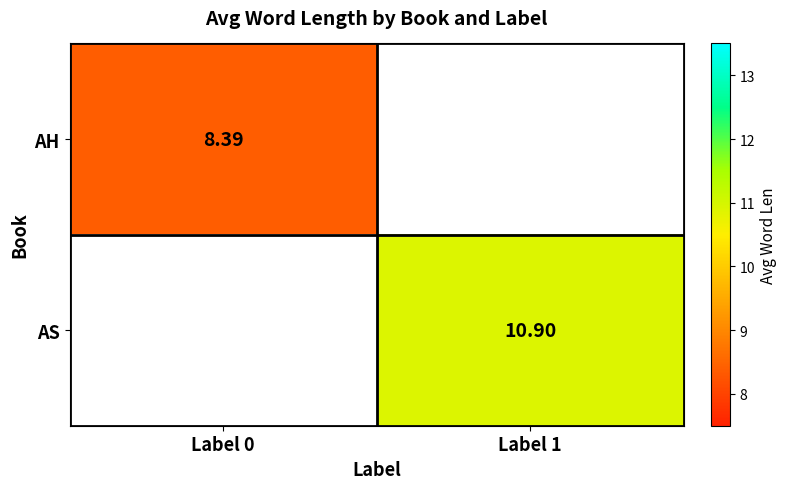

Which category has the highest value across all series?

Label 1